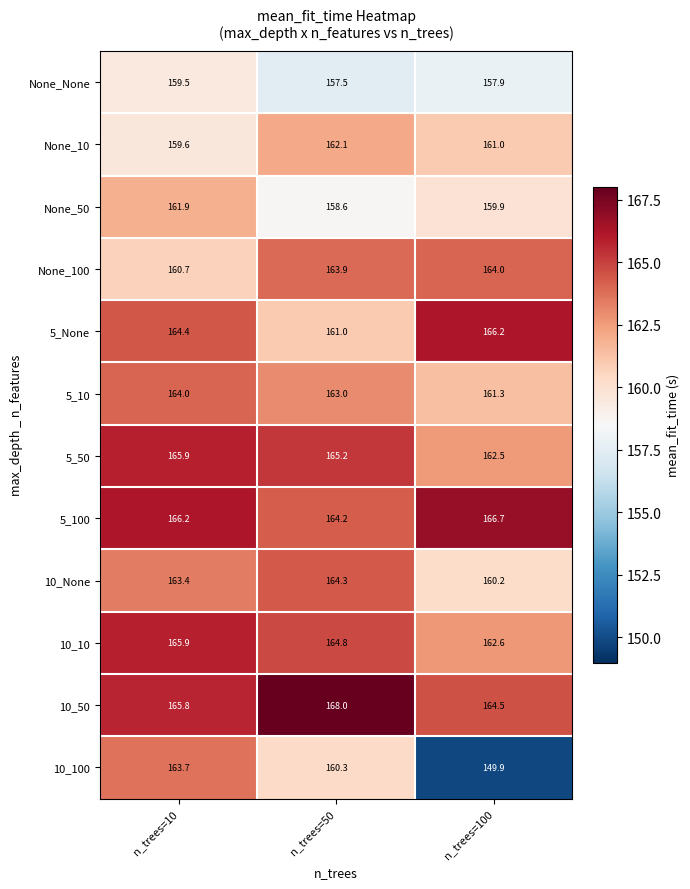

What is the average value of the 5_100 series?

165.7